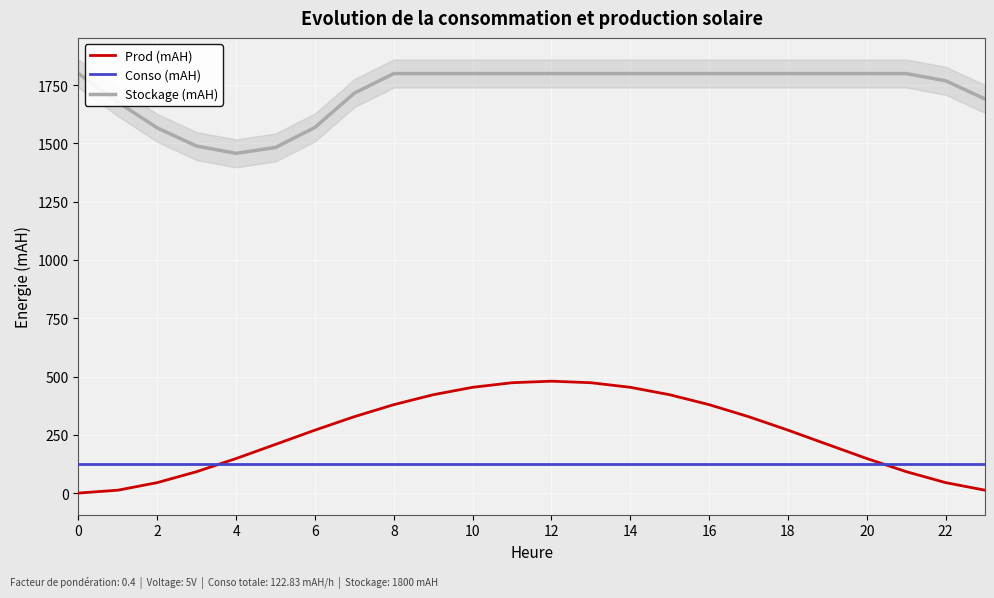

True or false: Prod (mAH) and Stockage (mAH) intersect in this chart.

False